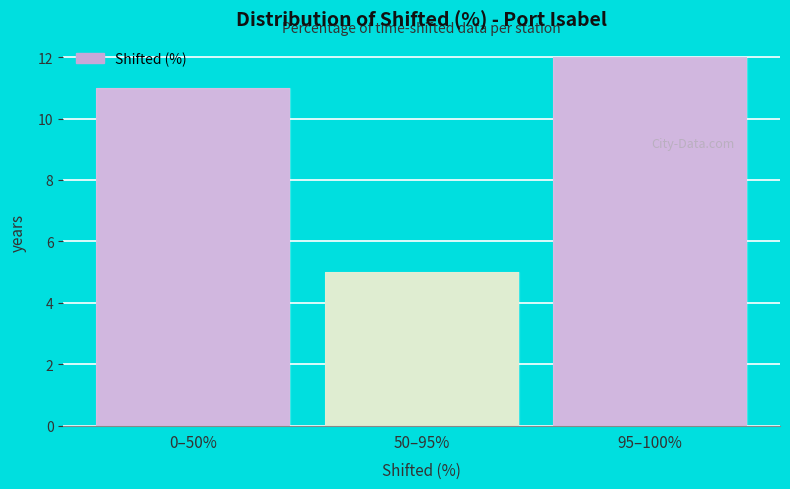

Reading left to right, what are all the values shown in this chart?

0–50%=11	50–95%=5	95–100%=12